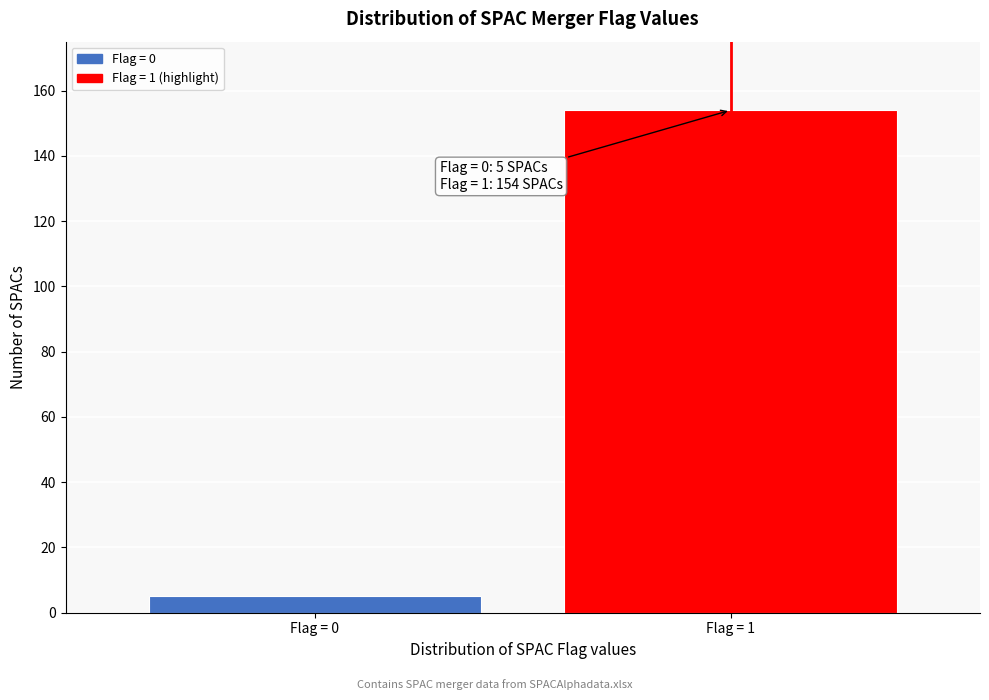

Reading left to right, transcribe all the data shown in this chart.

Flag = 0=5	Flag = 1=154